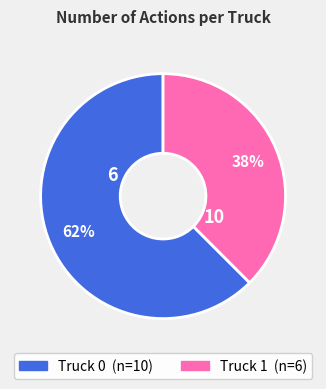

Count the number of slices in the pie.

2